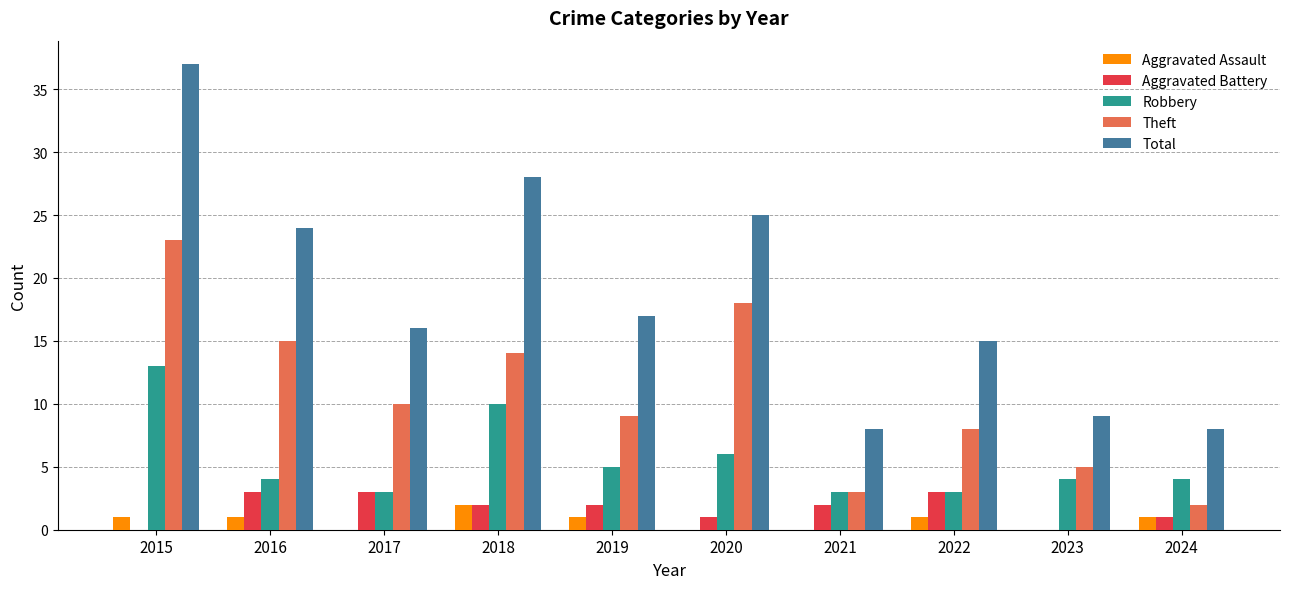

At which category is the sum across all series the highest?

2015